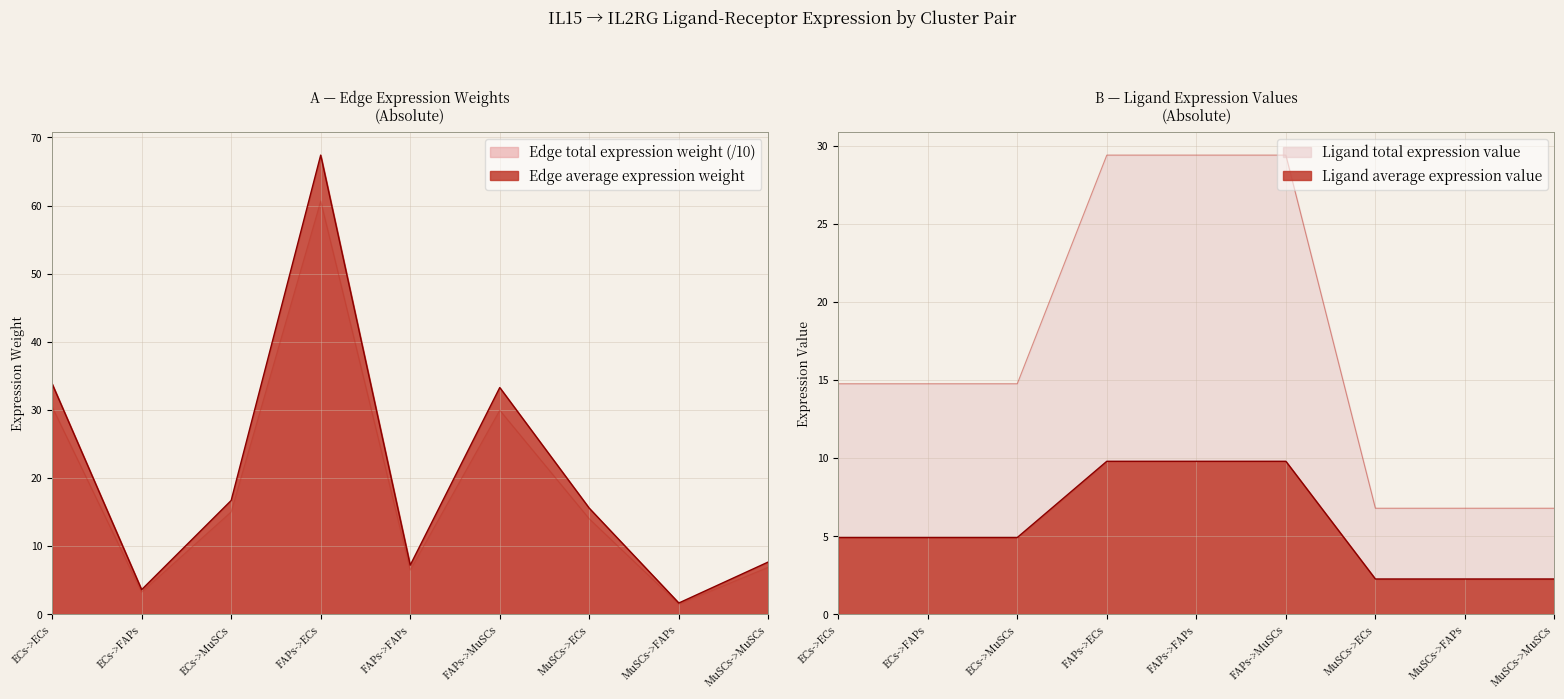

What are all the series names shown in the legend?

Edge average expression weight, Edge total expression weight, Ligand average expression value, Ligand total expression value